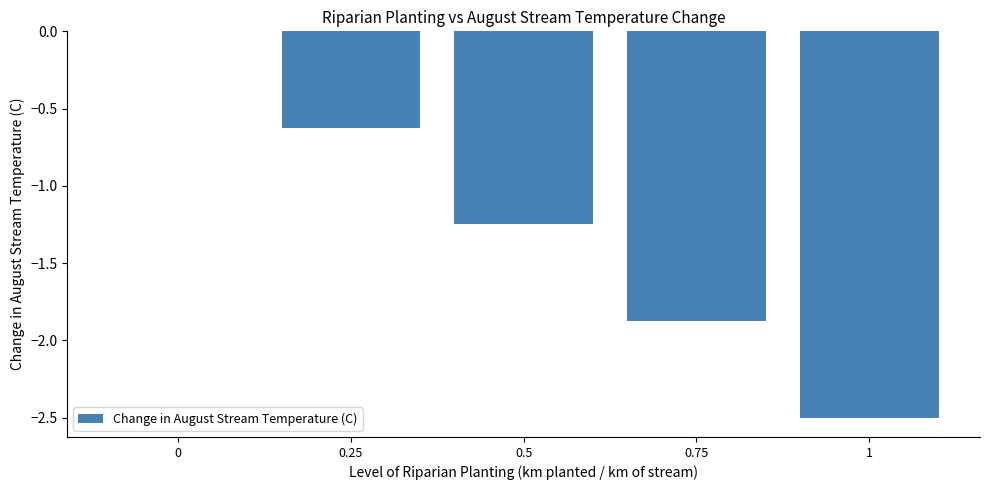

True or false: the data shows -1.7 at 0.5.

False